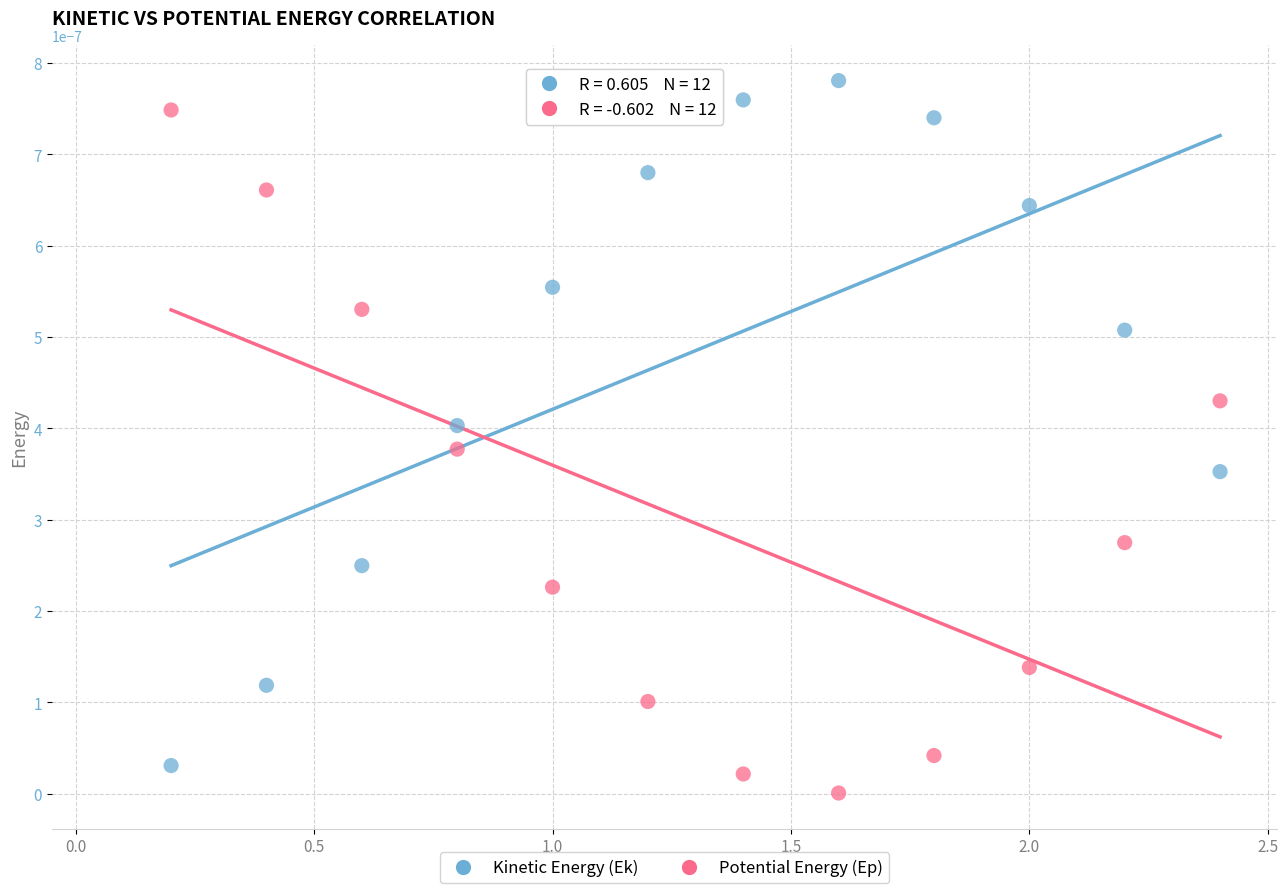

What is the X range (max minus min) for the scatter plot?

2.2